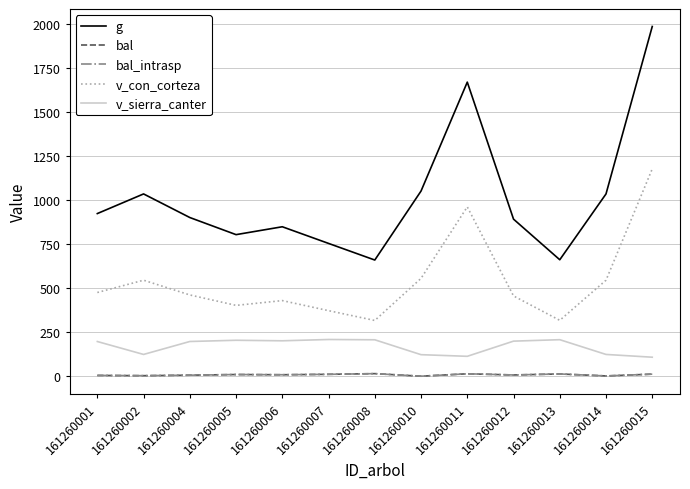

Does the chart have visible grid lines?

Yes